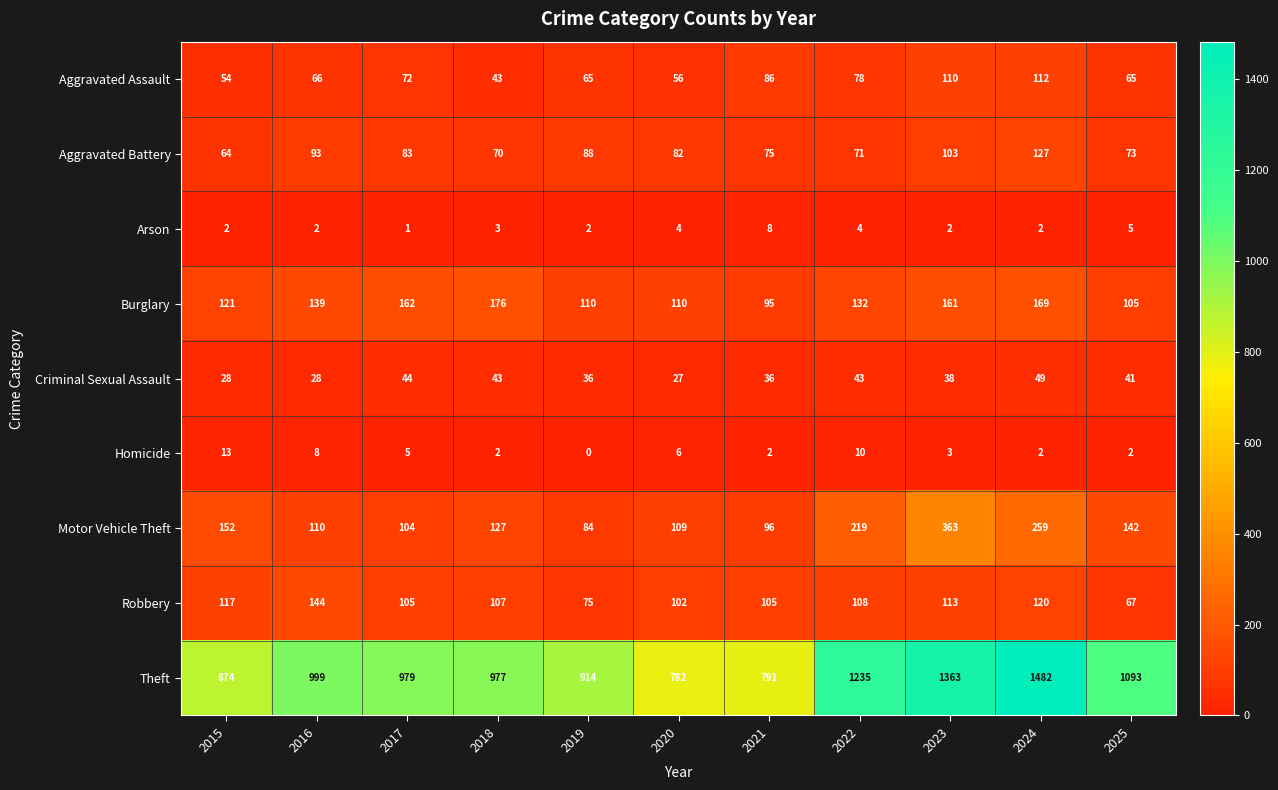

The value of Burglary at 2025 is 68. True or false?

False